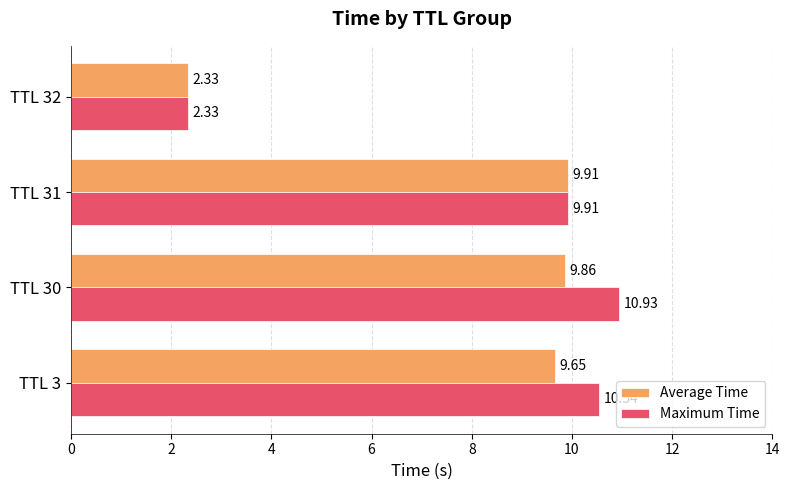

What is the maximum value for Average Time?

9.9